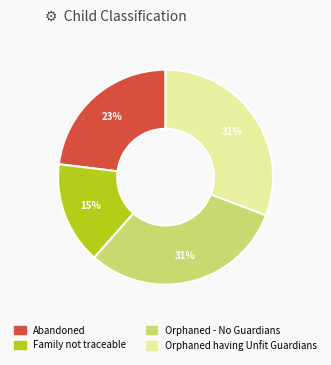

True or false: Orphaned having Unfit Guardians accounts for 24% of the total.

False